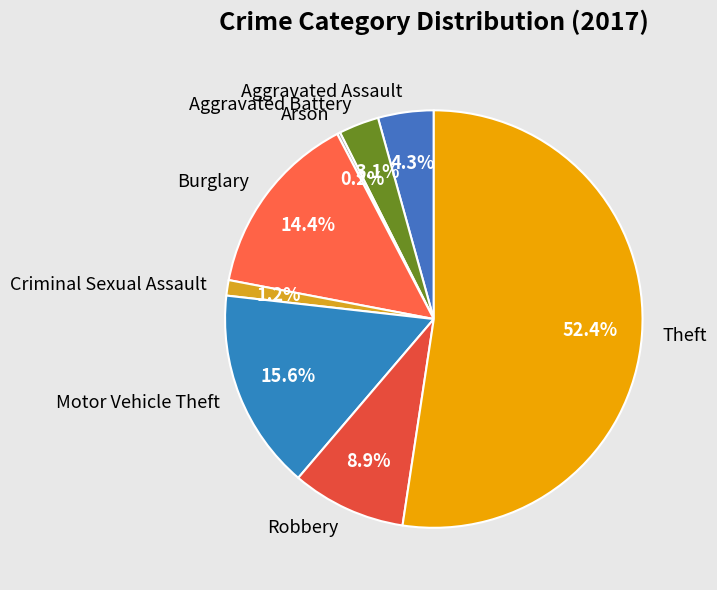

Combined, do Robbery and Theft account for over 50%?

Yes